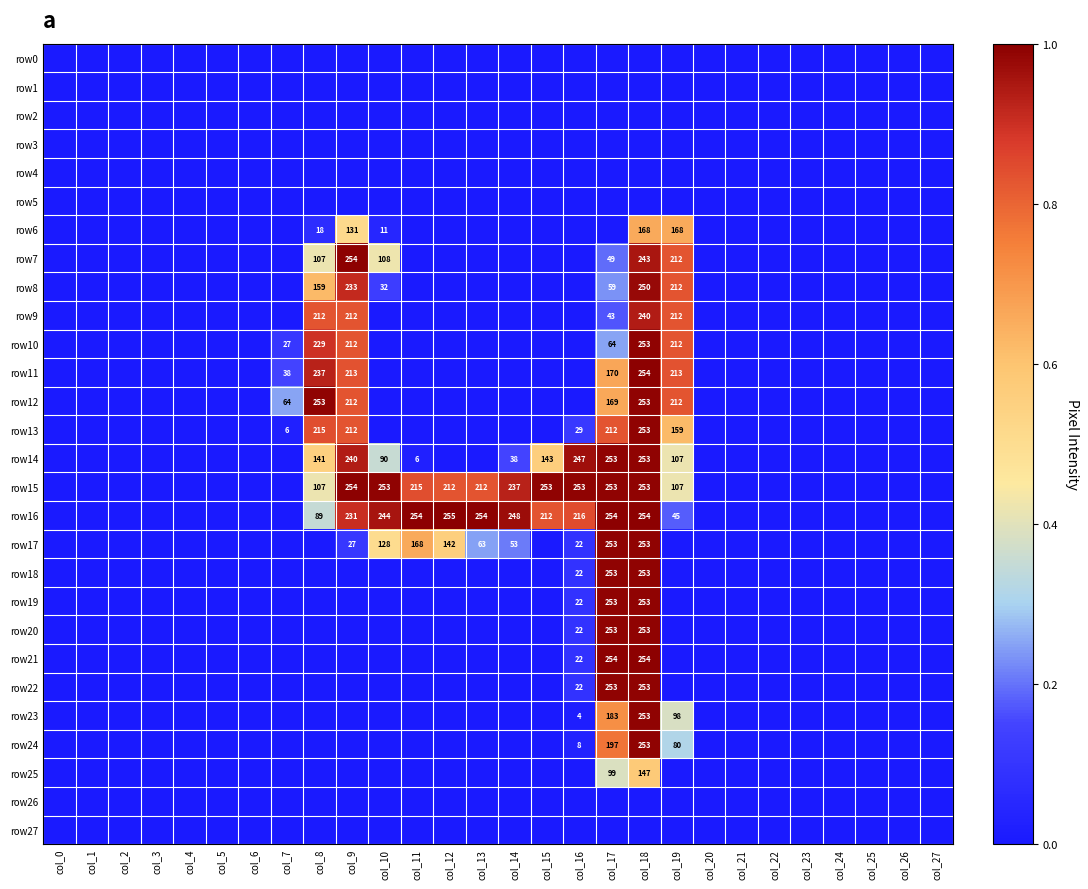

The value of row18 at col_18 is 253. True or false?

True